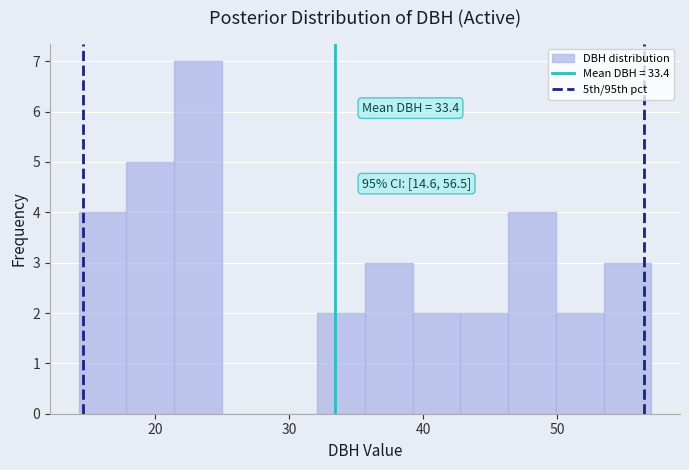

Around what value on the x-axis is the tallest bar? Give the approximate position of its centre, as read against the axis.

23